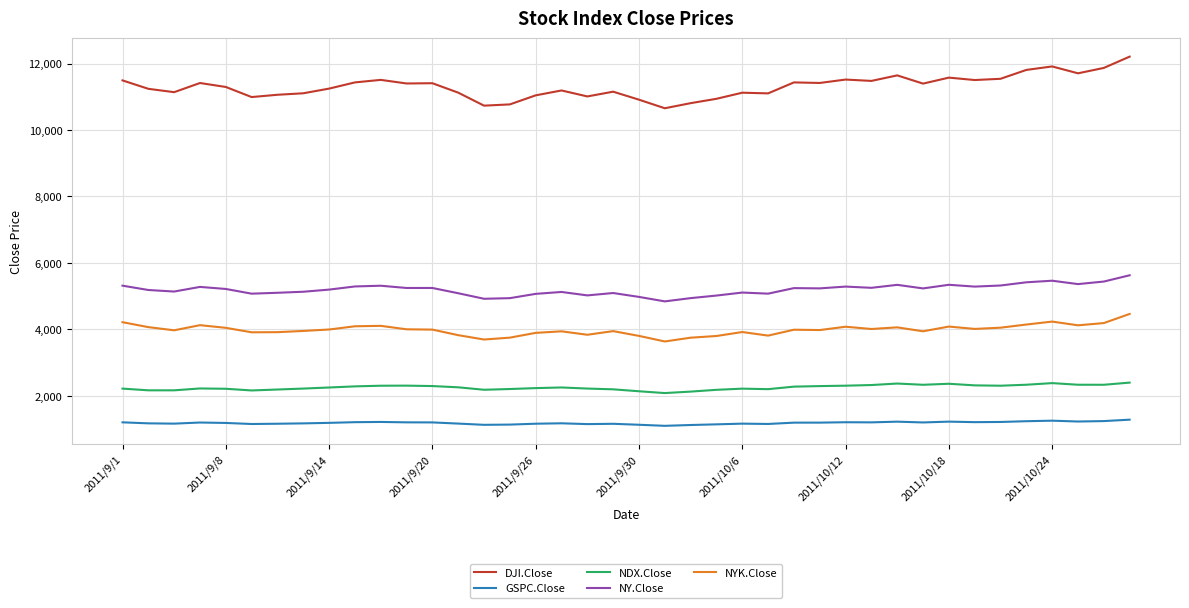

Which series has the widest spread of values?

DJI.Close